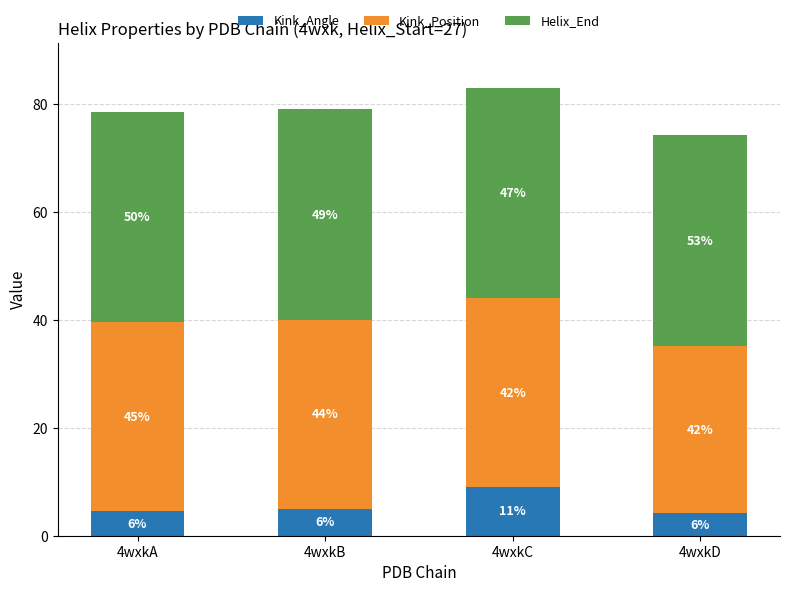

What are all the series names shown in the legend?

Kink_Angle, Kink_Position, Helix_End